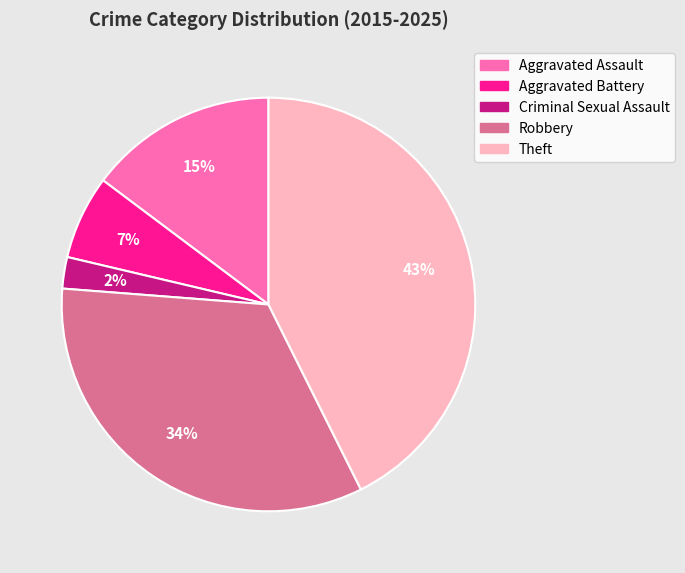

Which slice is the largest?

Theft